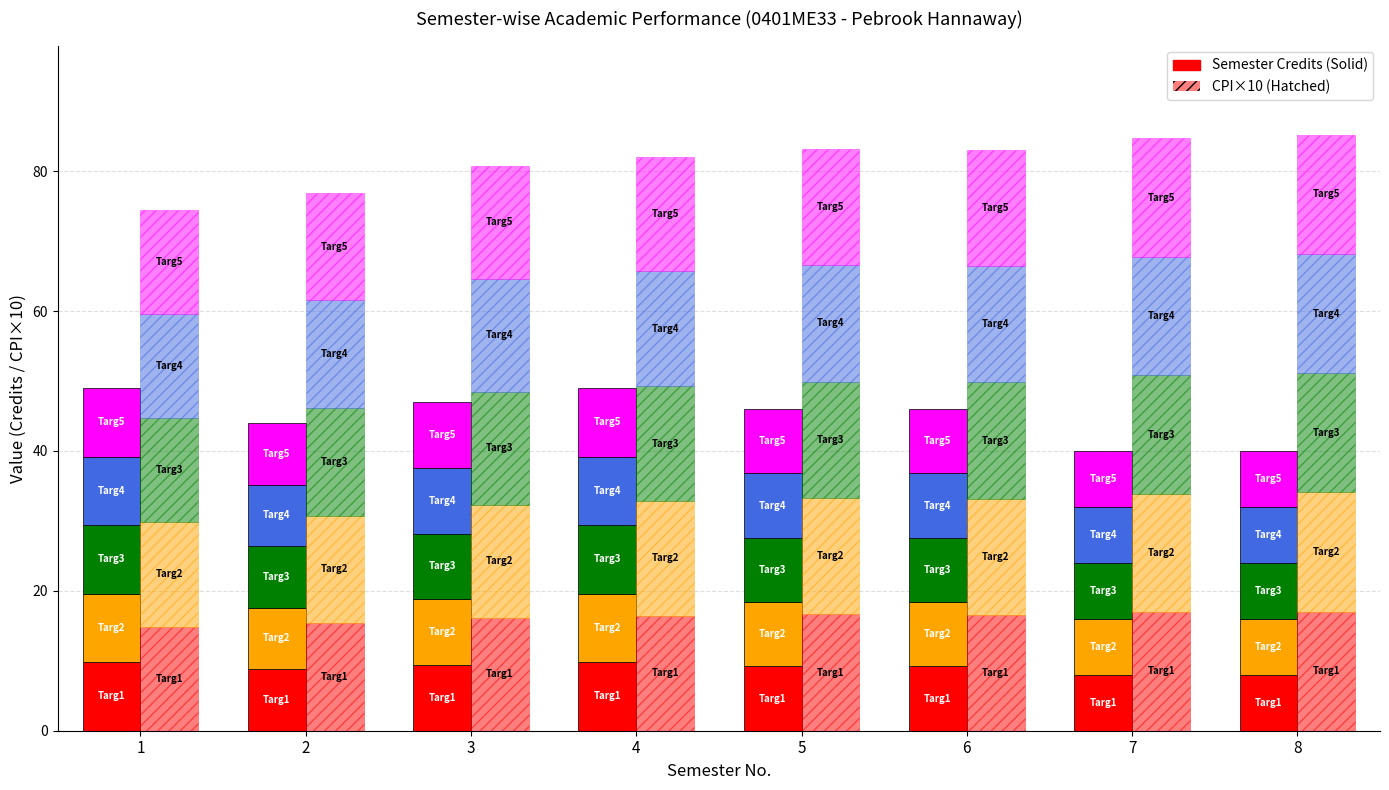

At 3, list the series in order from largest to smallest.

CPI, Semester wise Credit Taken